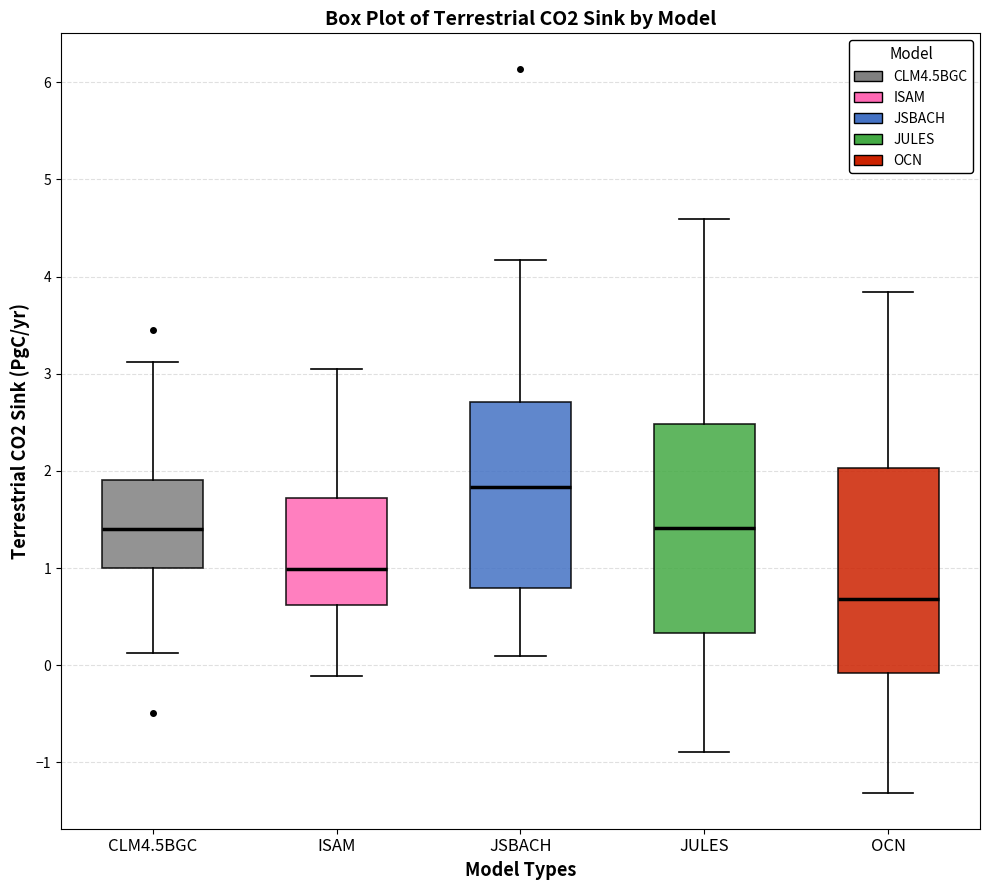

Reading left to right, read every box against the y-axis: the position of its median line, the range the box covers, and the ends of its whiskers. The values are not printed on the chart, so give them approximately, as read against the axis.

CLM4.5BGC: median 1.4, box 1.0 to 1.9, whiskers 0.1 to 3.1
ISAM: median 1.0, box 0.6 to 1.7, whiskers -0.1 to 3.1
JSBACH: median 1.8, box 0.8 to 2.7, whiskers 0.1 to 4.2
JULES: median 1.4, box 0.3 to 2.5, whiskers -0.9 to 4.6
OCN: median 0.7, box -0.1 to 2.0, whiskers -1.3 to 3.8